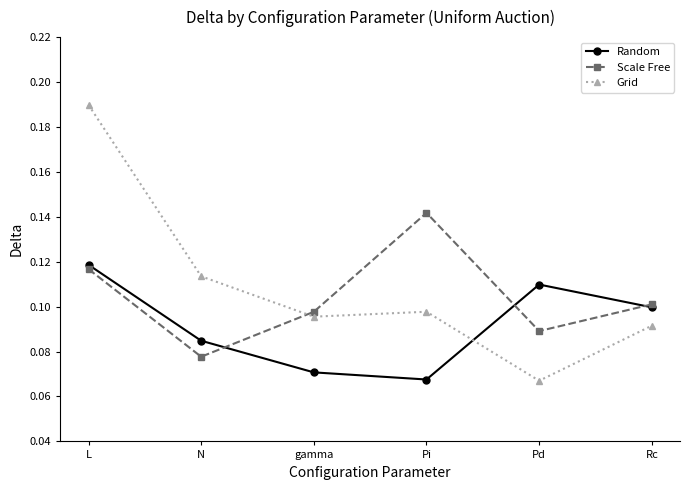

True or false: Random has a value of 0.1 at N.

True